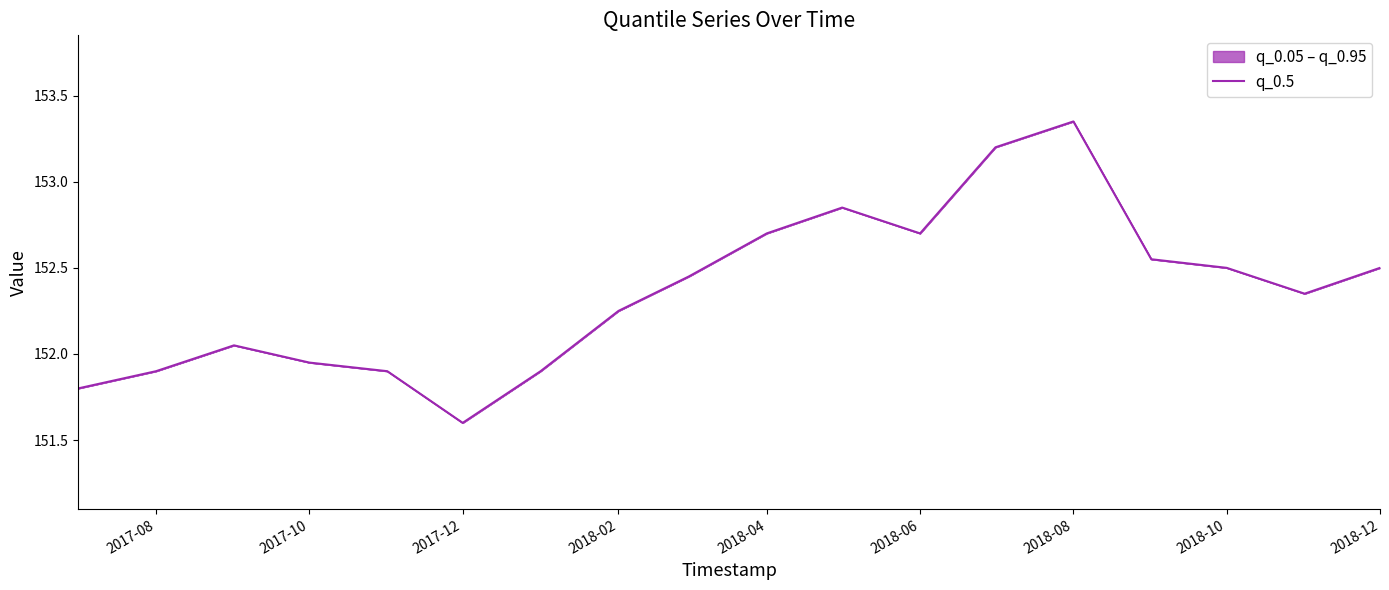

The chart shows a value of 152.5 at 2018-12. True or false?

True